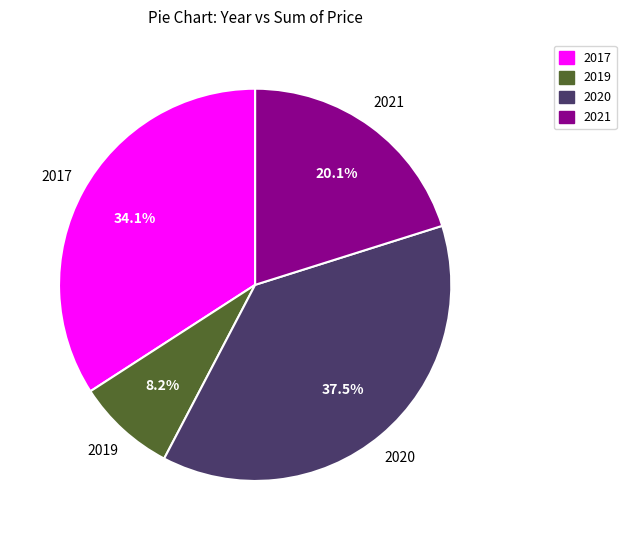

Between 2019 and 2017, which is larger?

2017